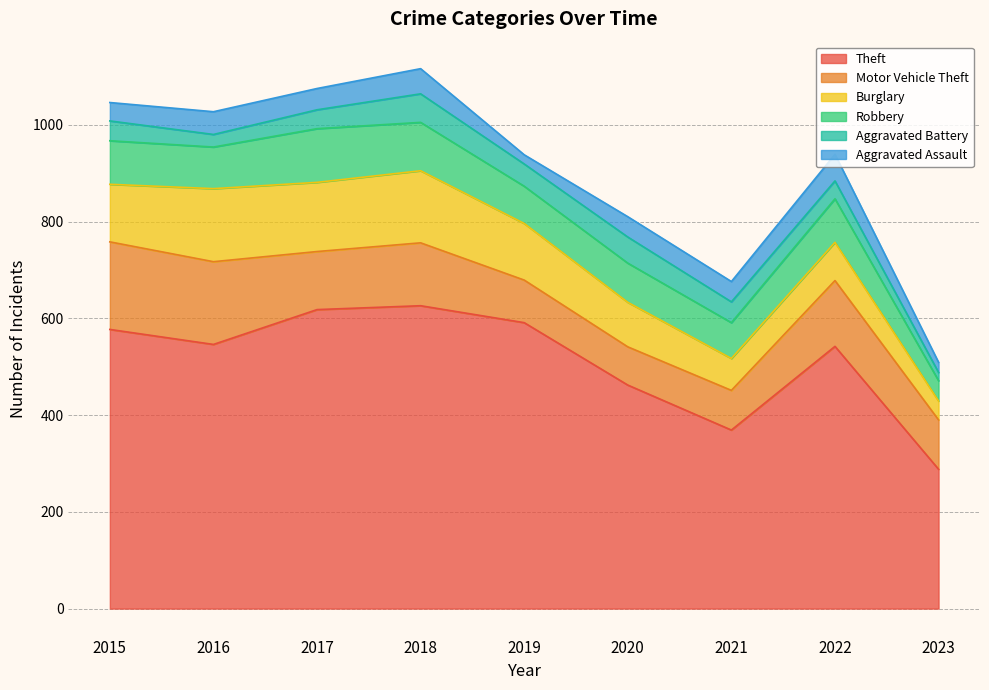

Where is the first local maximum for Robbery?

2017